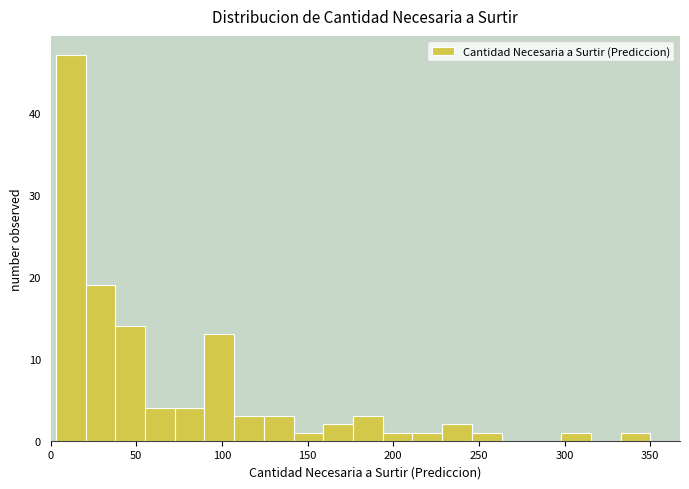

Read against the x-axis, roughly where is the centre of the tallest bar?

10